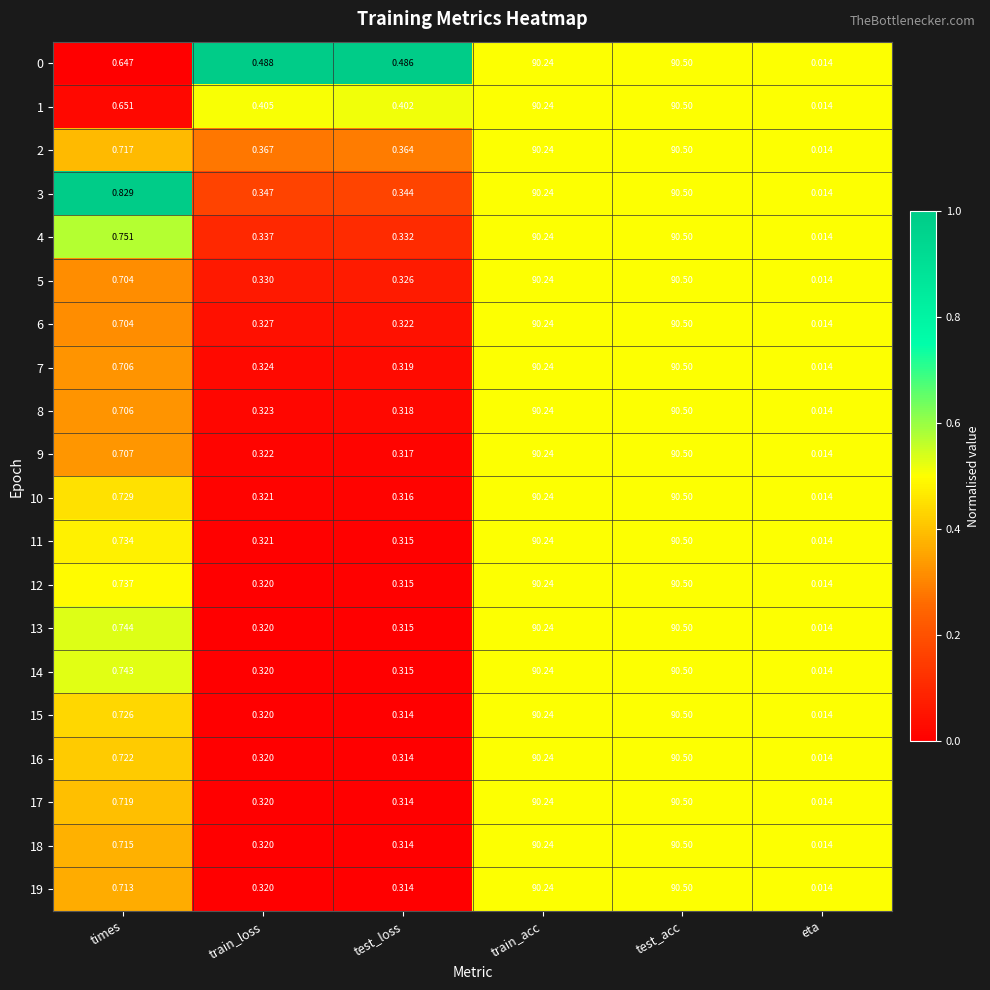

At which category is the sum across all series the highest?

test_acc